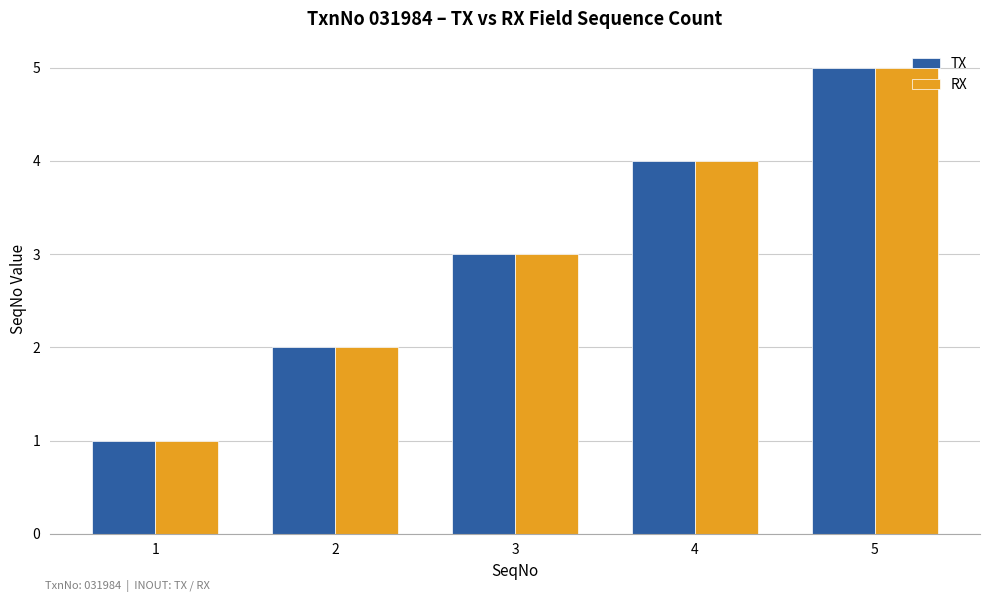

Rank the categories by RX value from highest to lowest.

5, 4, 3, 2, 1